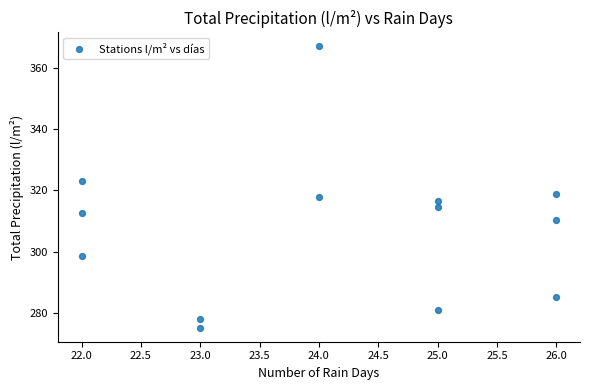

What is the range of X values (max minus min)?

4.0